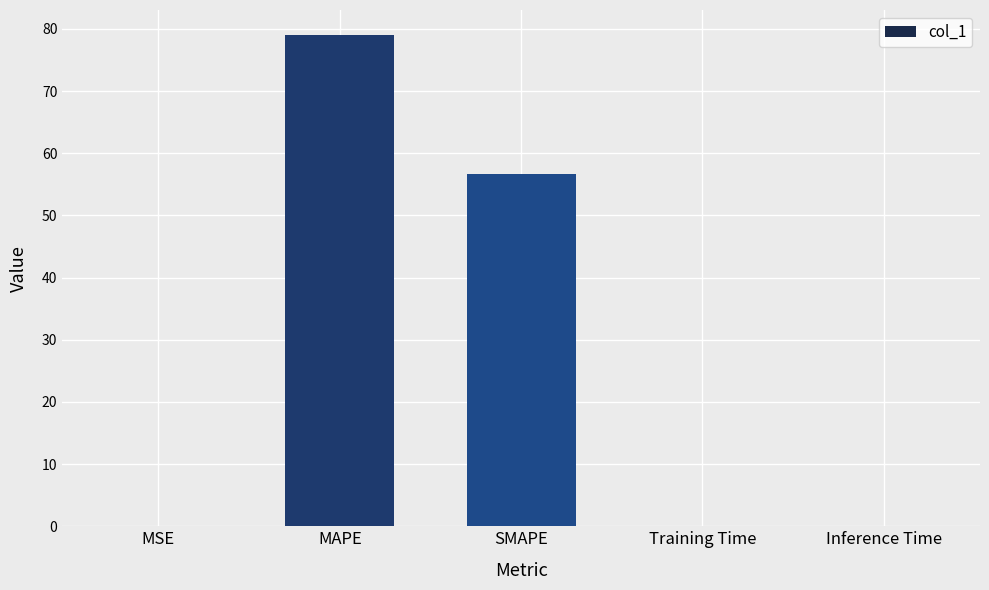

What is the difference between the values at SMAPE and MAPE?

22.4